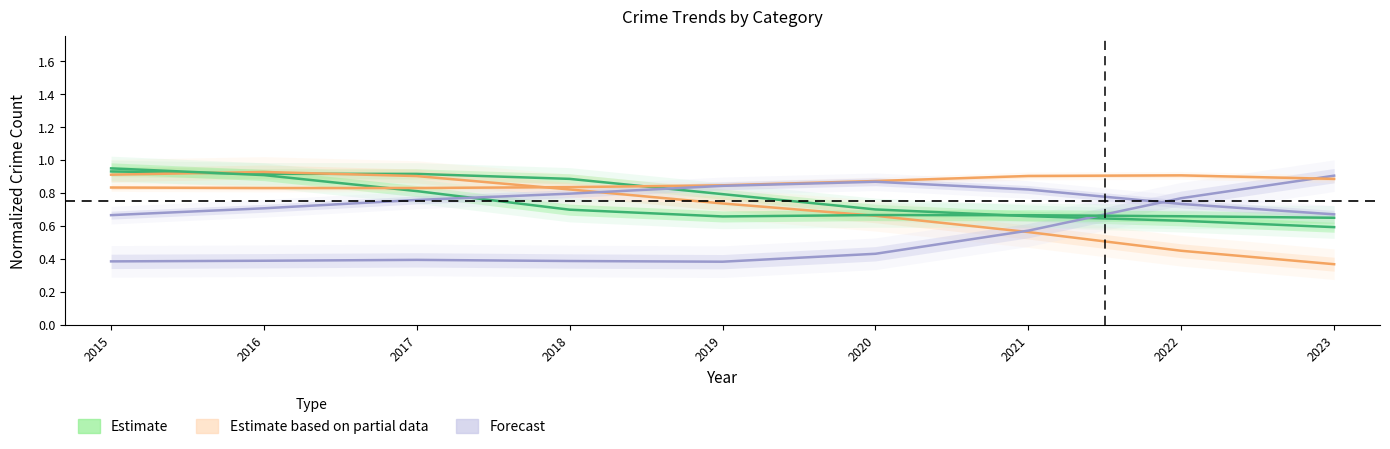

Rank the series at 2020 from lowest to highest value.

Motor Vehicle Theft, Burglary, Robbery, Theft, Aggravated Battery, Aggravated Assault